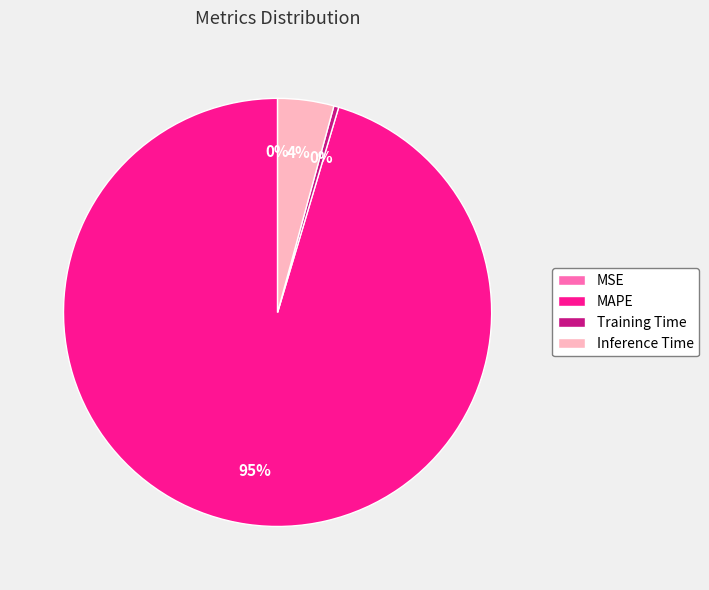

Does any single category account for the majority?

Yes